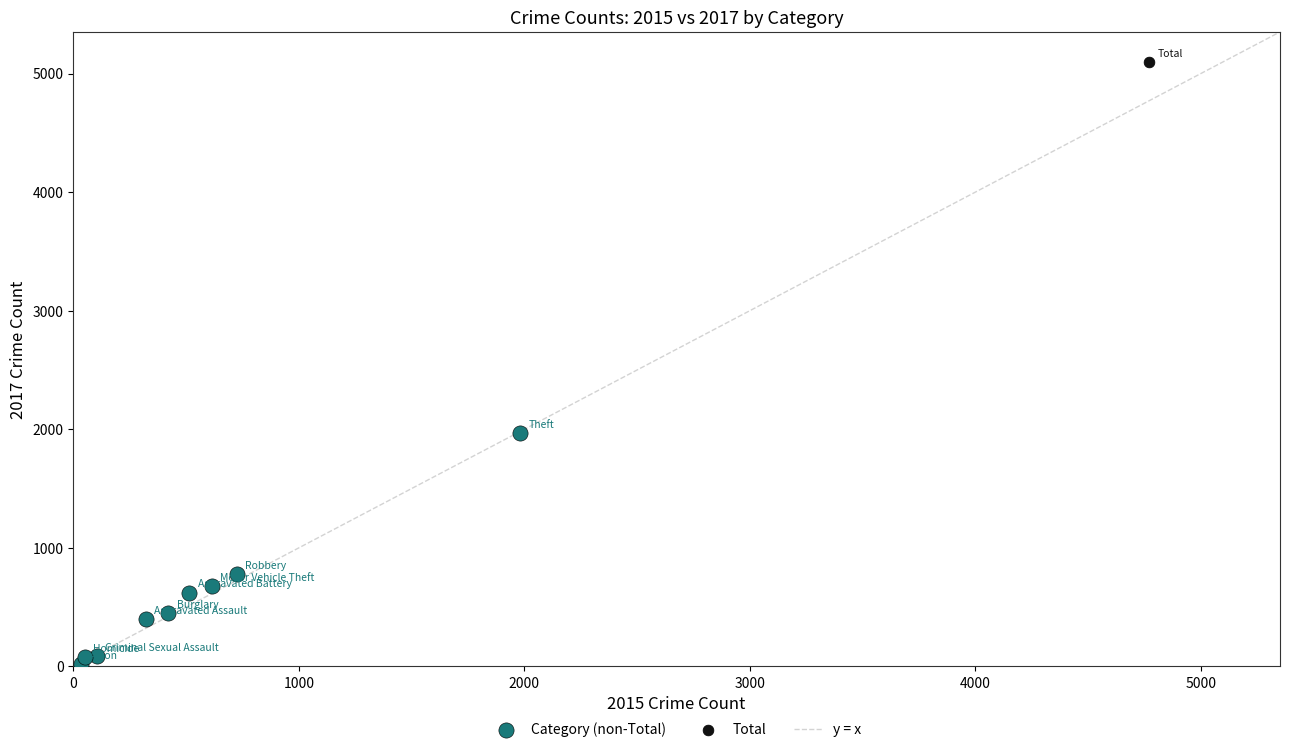

Which series contains the highest Y value?

Total